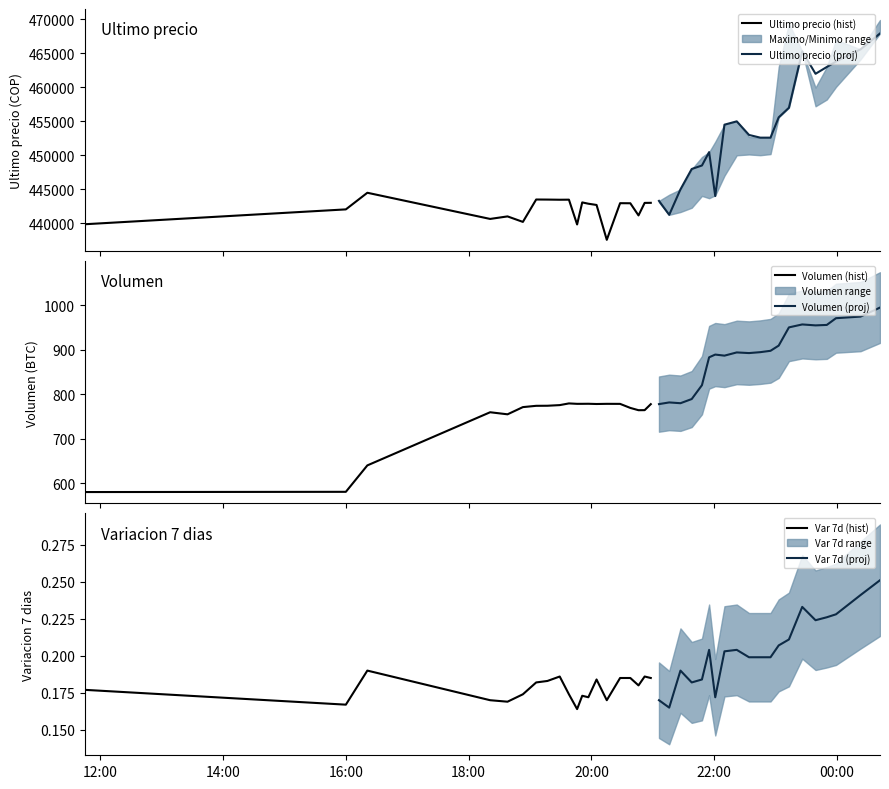

What is the lowest value of the Ultimo precio (hist) series?

437562